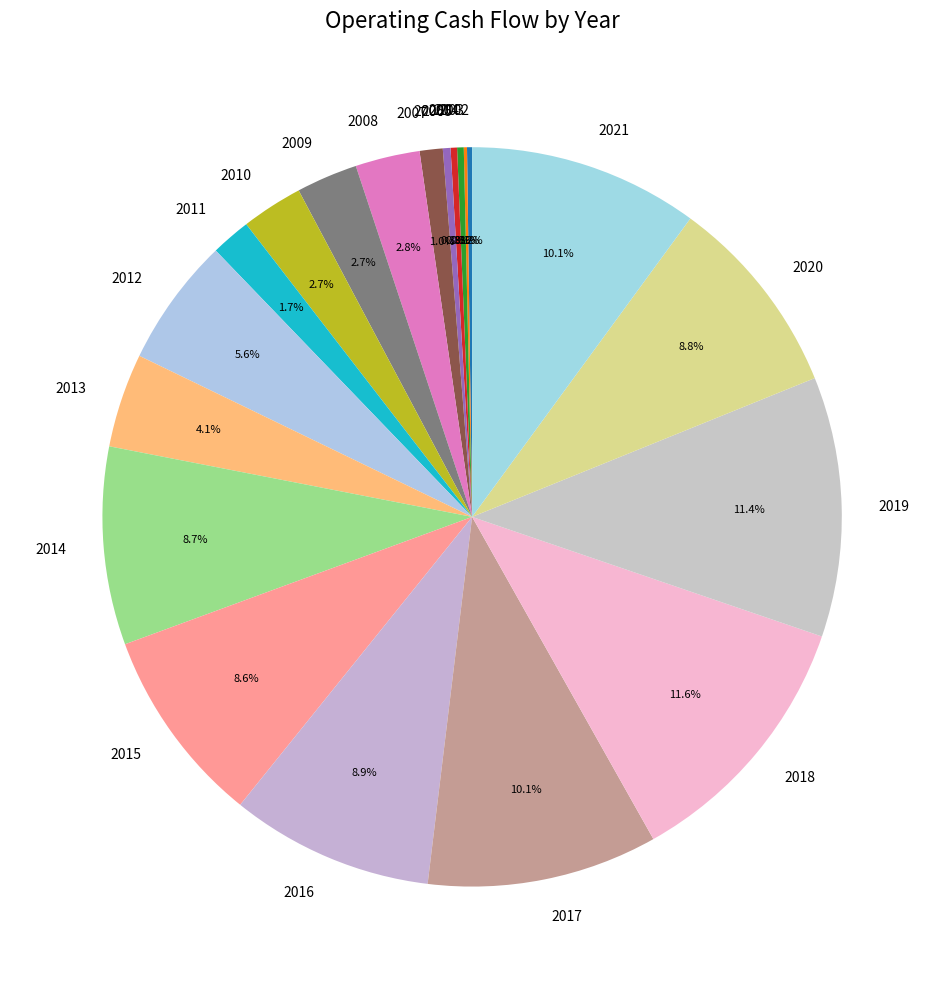

Is 2017 the majority of the pie?

No